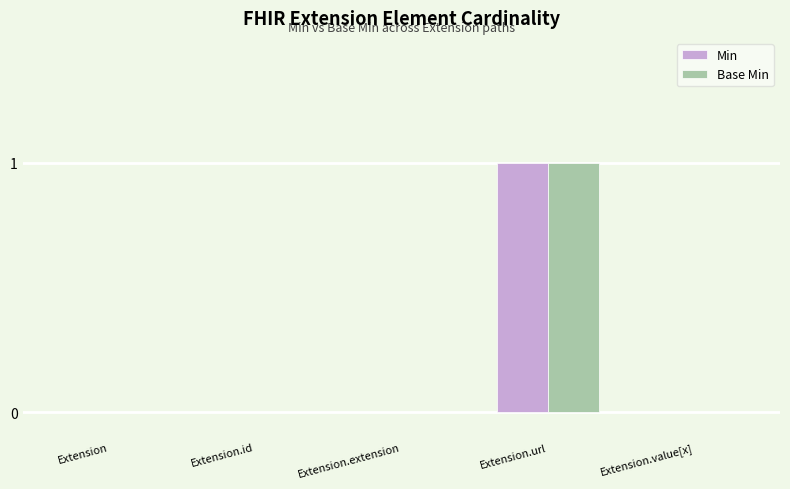

What is the sum of all Base Min values?

1